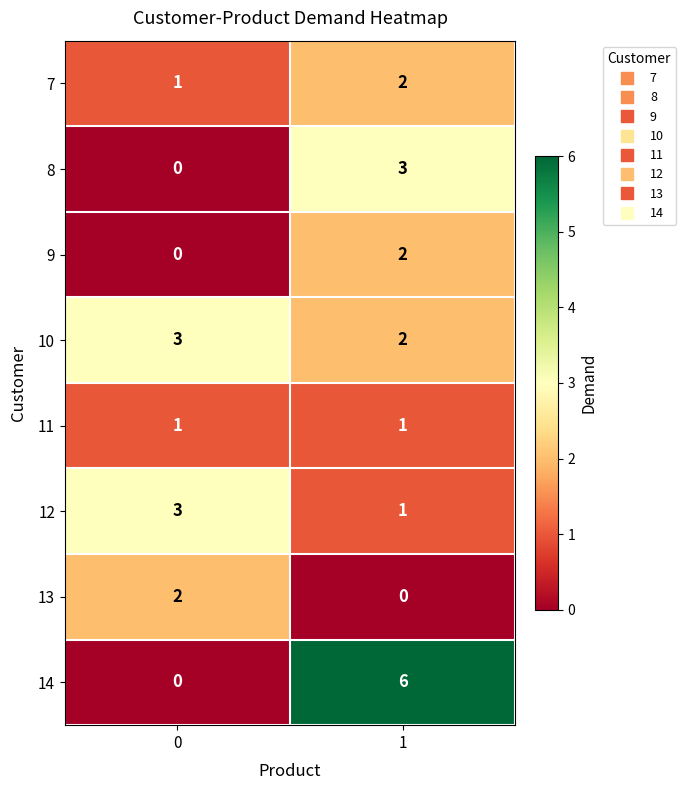

The 9 series shows 0 at 0. True or false?

True